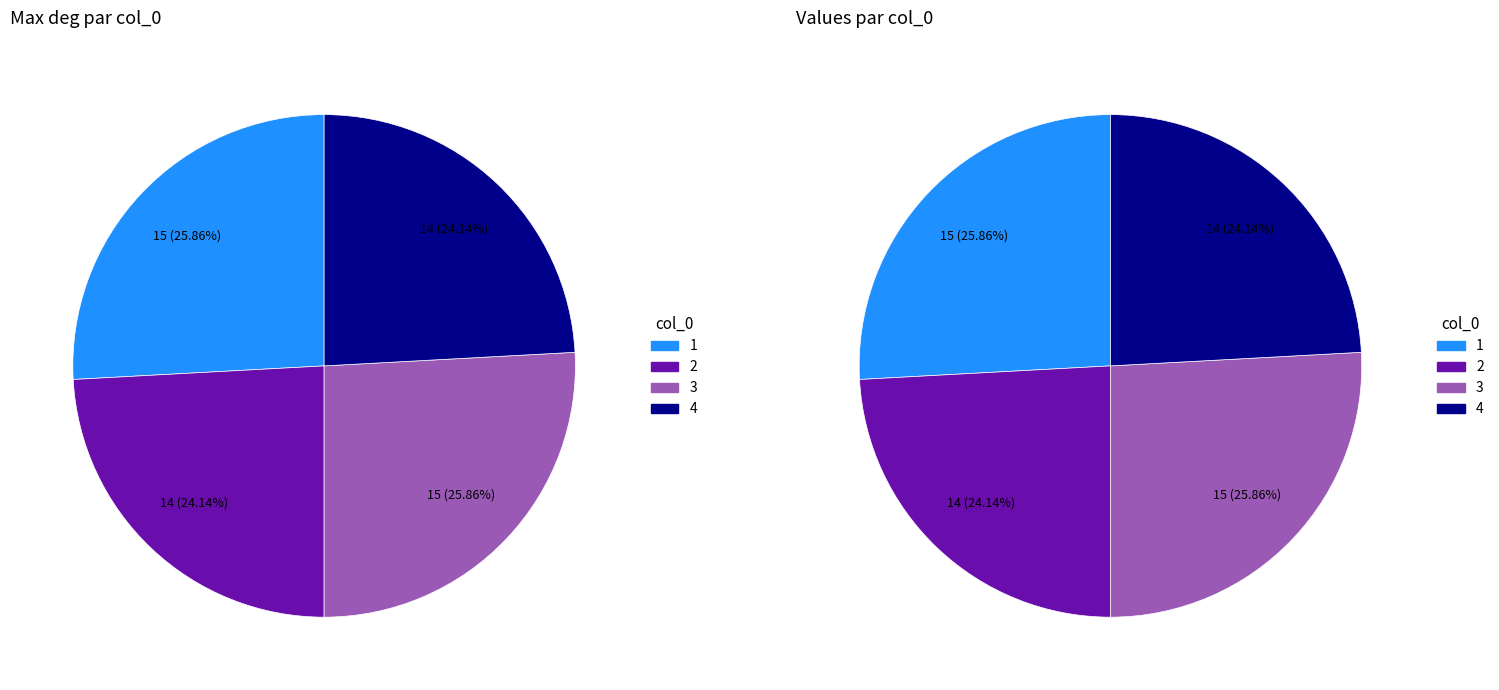

What is the change in value from 1 to 2?

-1